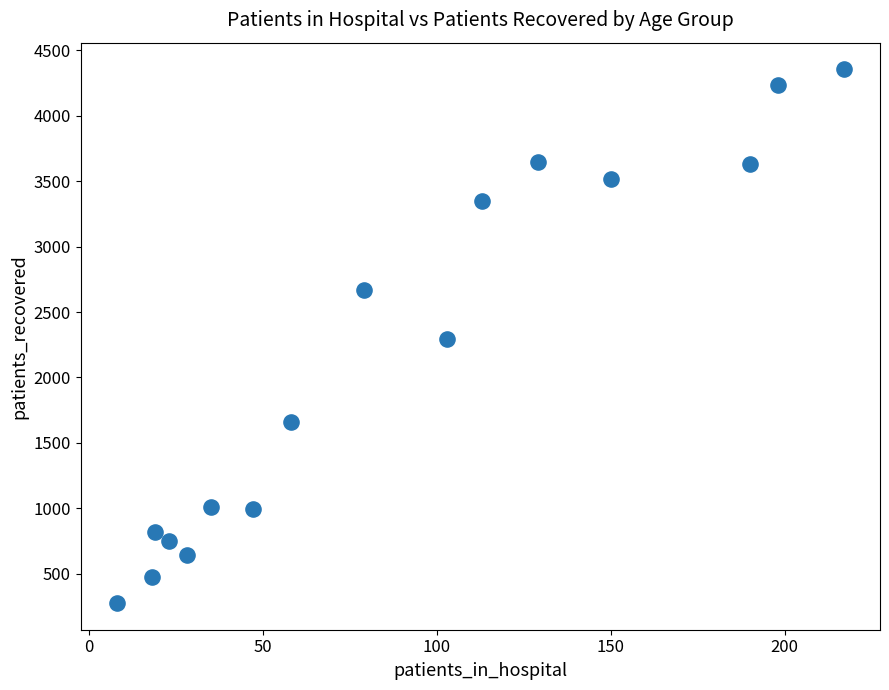

What is the range of X values (max minus min)?

209